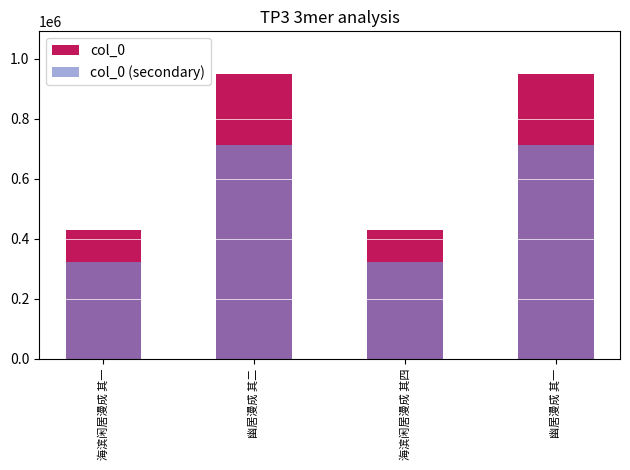

Read the col_0 value at 幽居漫成 其二.

949737.0